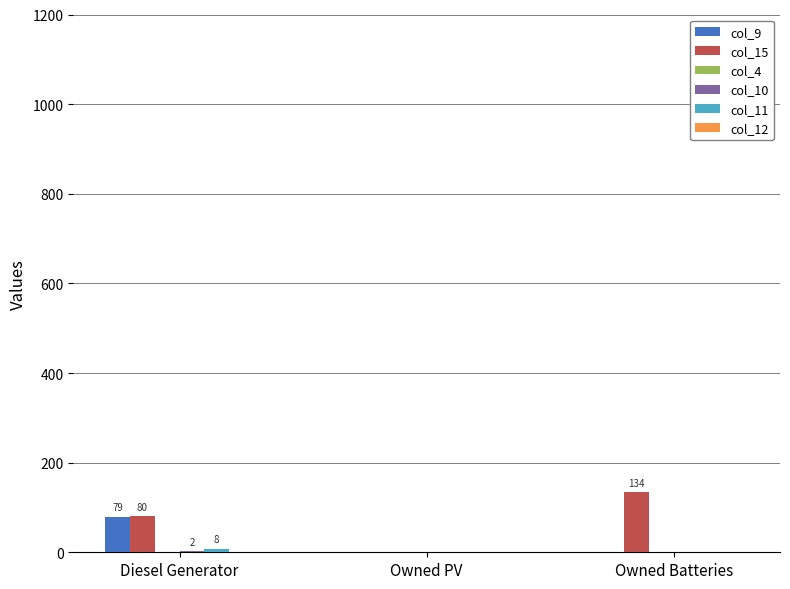

True or false: col_9 has a value of 0 at Owned PV.

True